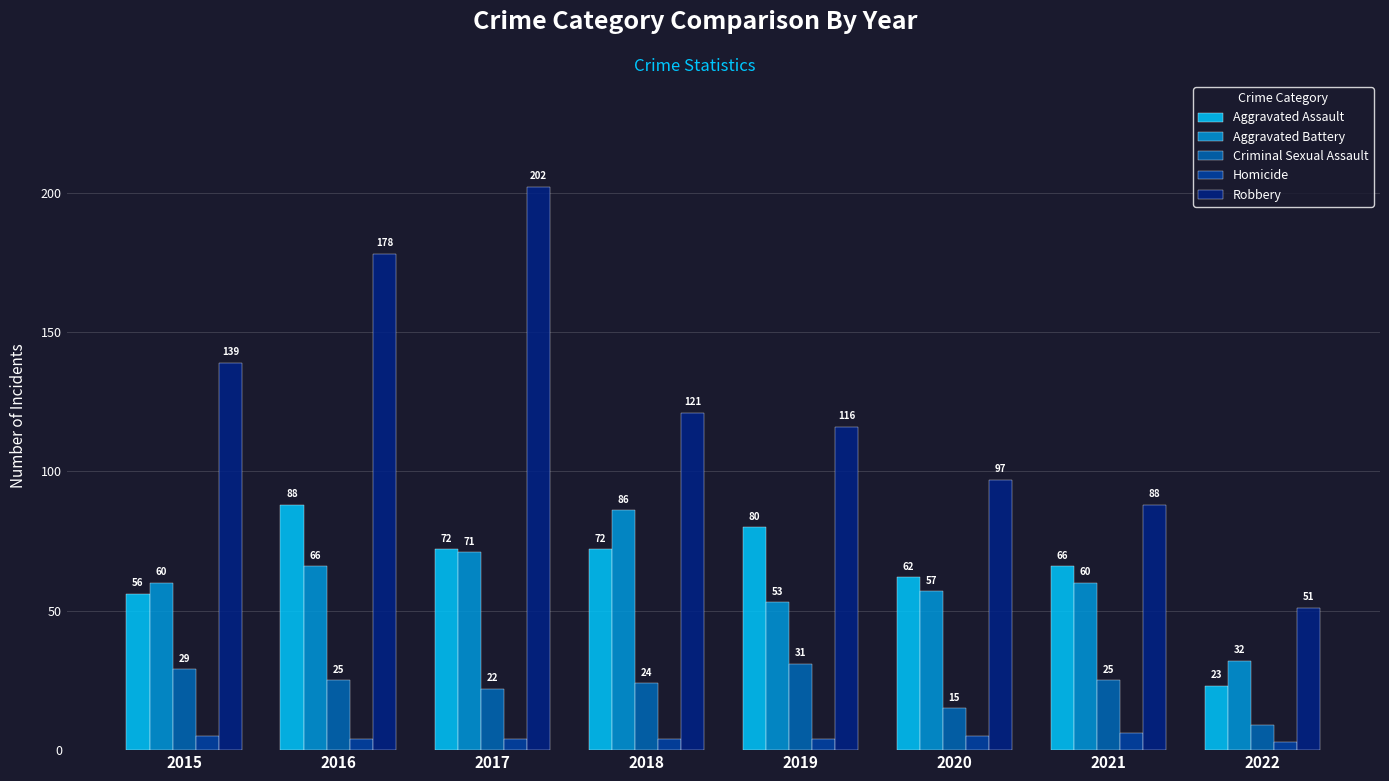

At which category is the sum across all series the highest?

2017